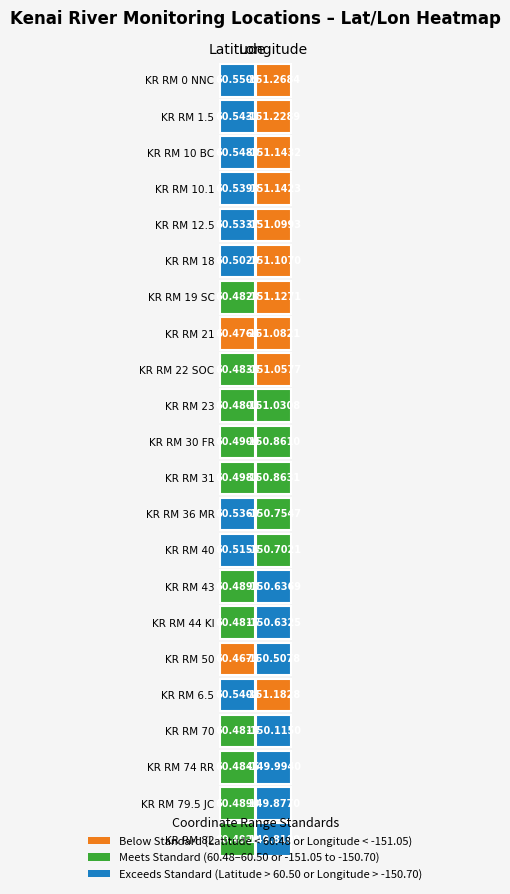

Is it true that KR RM 22 SOC equals -78.0 at 1?

False